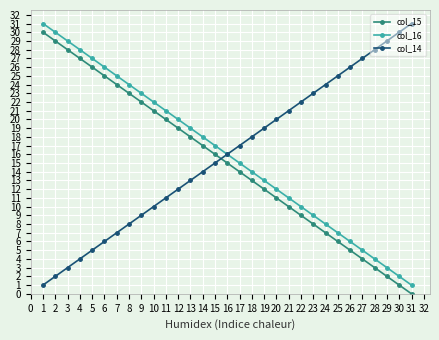

Is it true that col_14 equals 23 at 23?

True